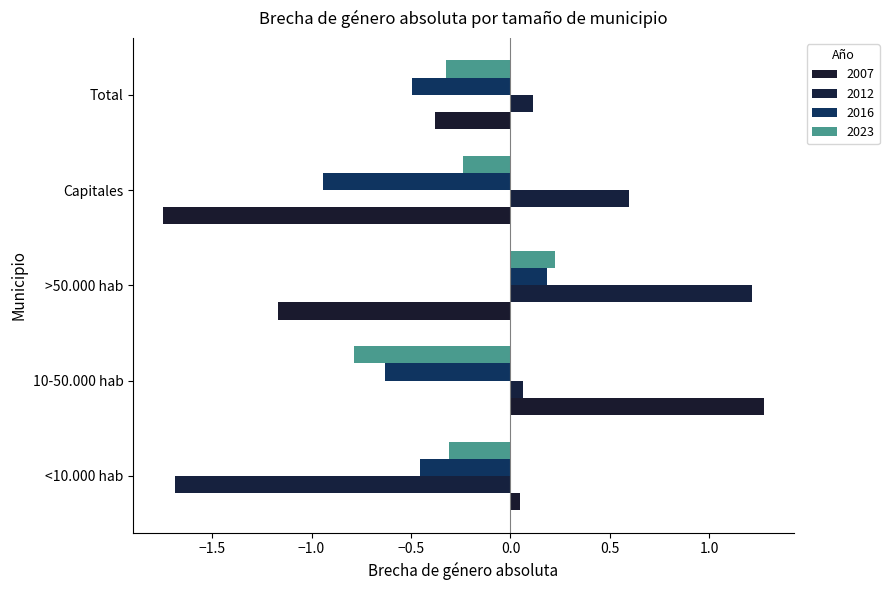

How many positive values does the 2007 series have?

2